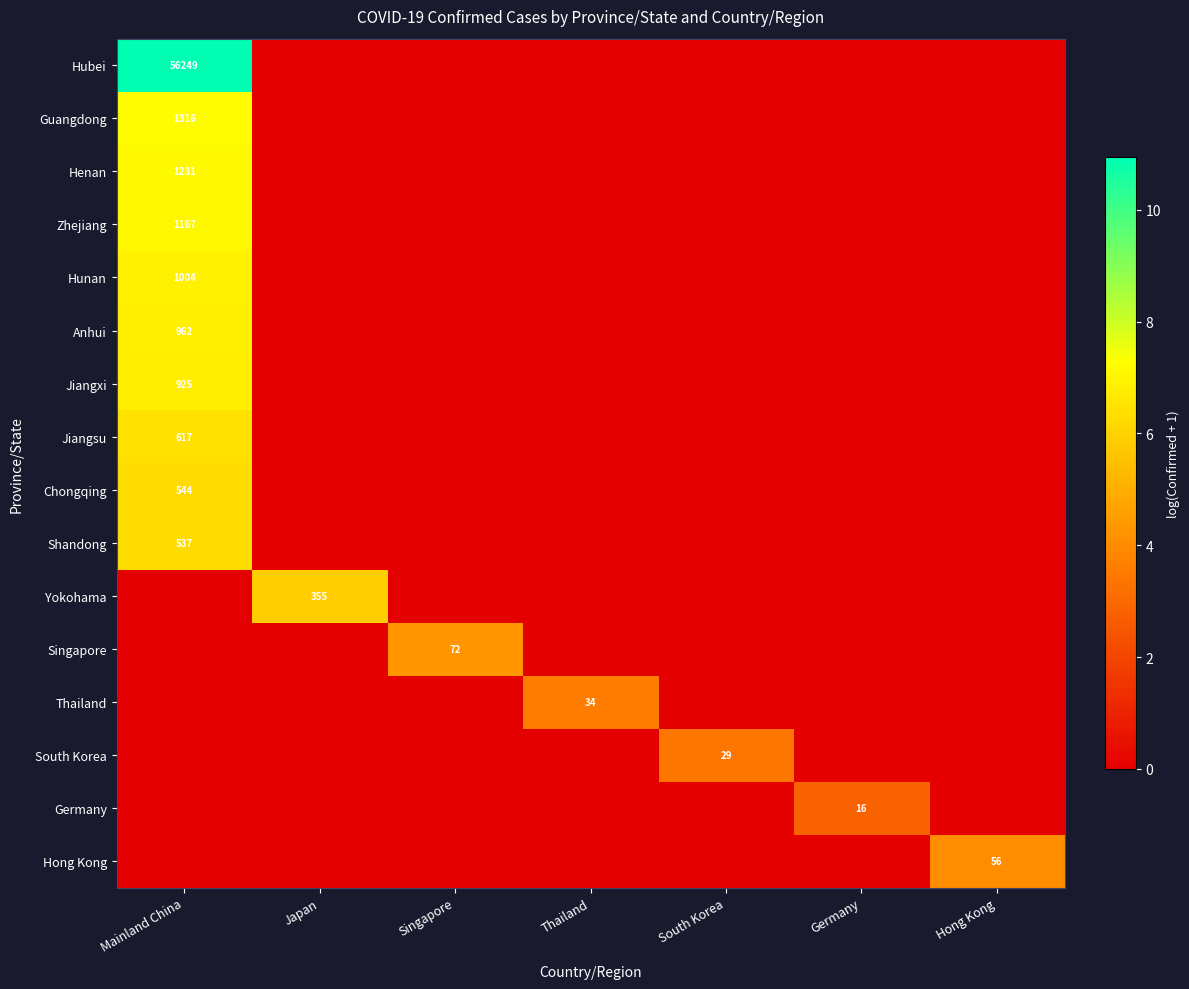

What is the spread (max minus min) of values at Mainland China?

10.9